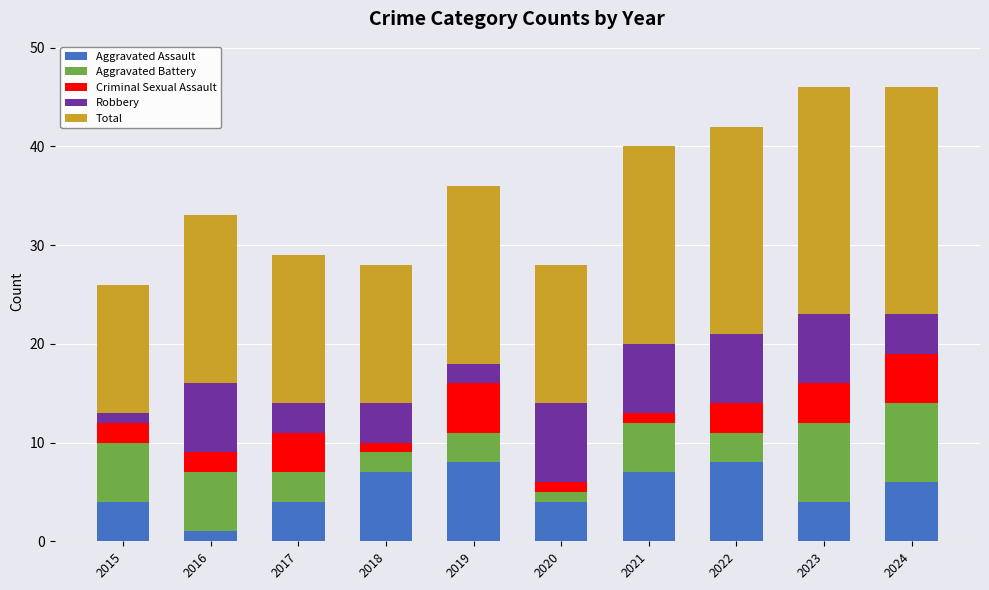

The Aggravated Assault series shows 4 at 2023. True or false?

True